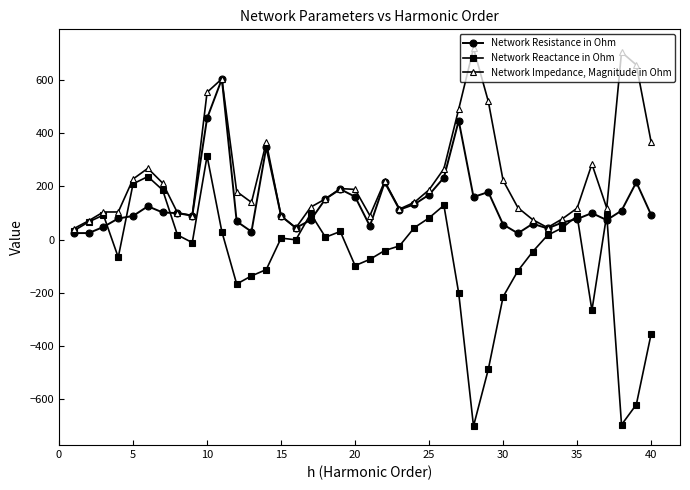

Which series has the widest spread of values?

Network Reactance in Ohm